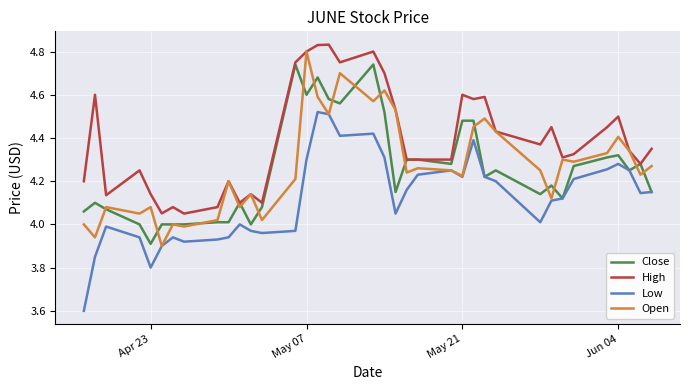

How many series are shown in this chart?

4